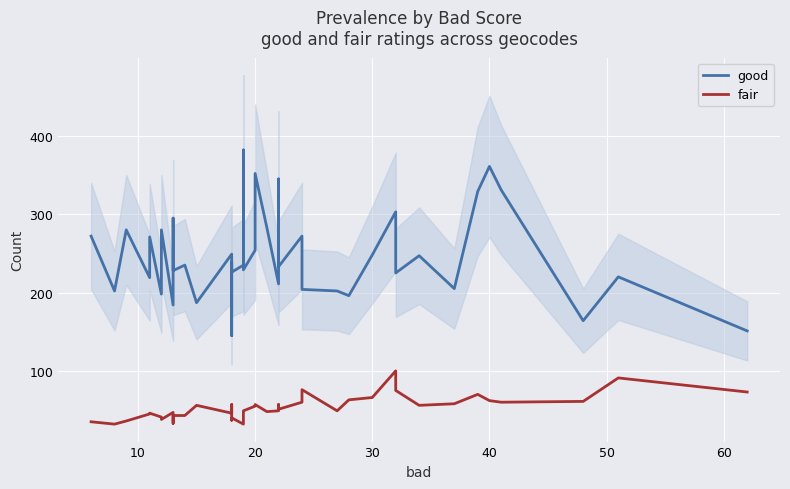

How many data points in good are above 235?

19